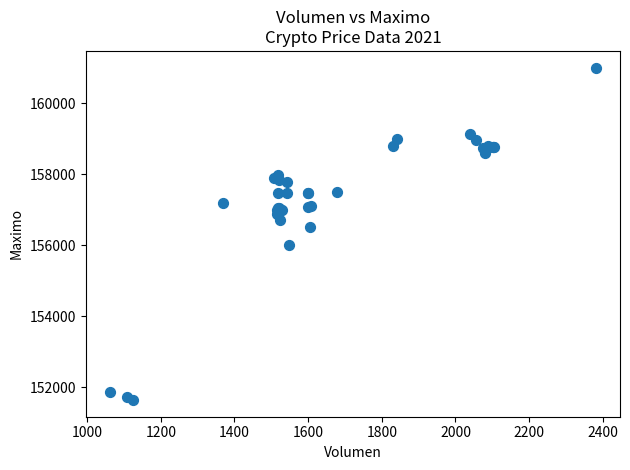

What Y value in the scatter plot is closest to 156316?

156500